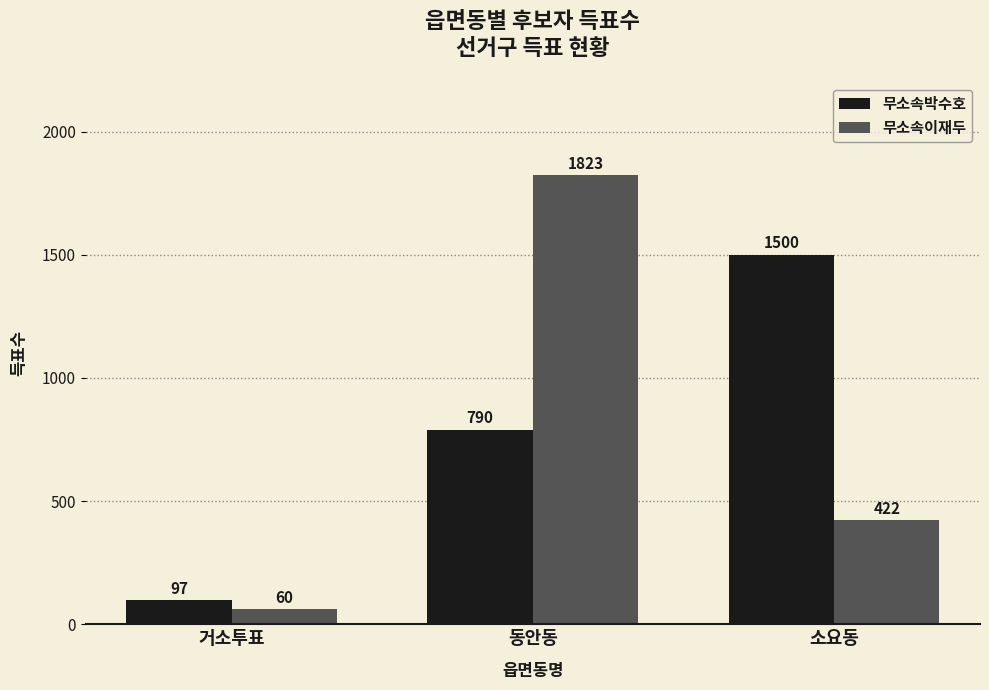

Rank the series by their average value, from lowest to highest.

무소속이재두, 무소속박수호